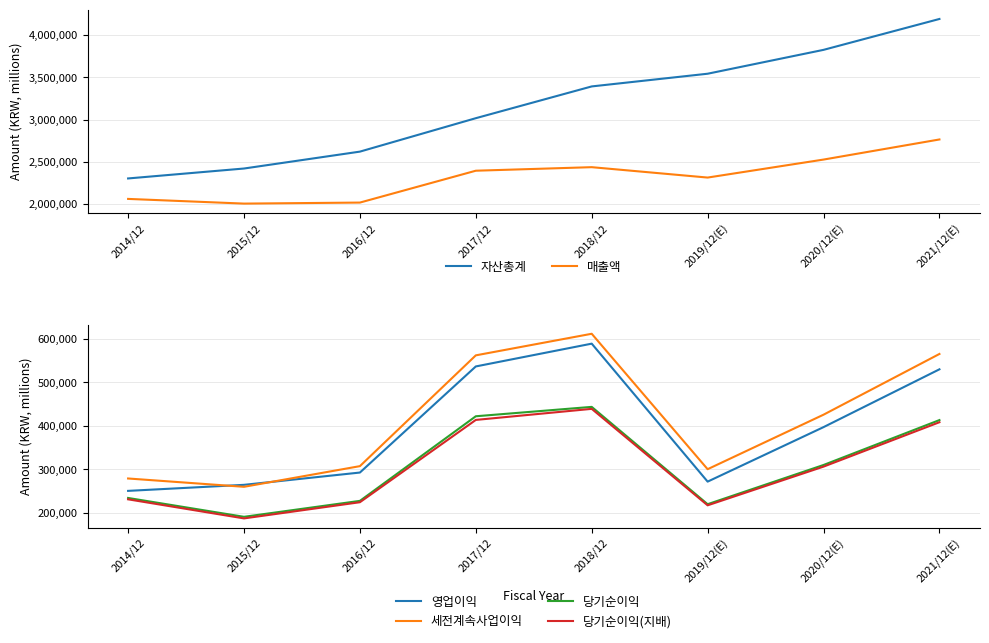

How many data points in 당기순이익(지배) are less than 306028?

4